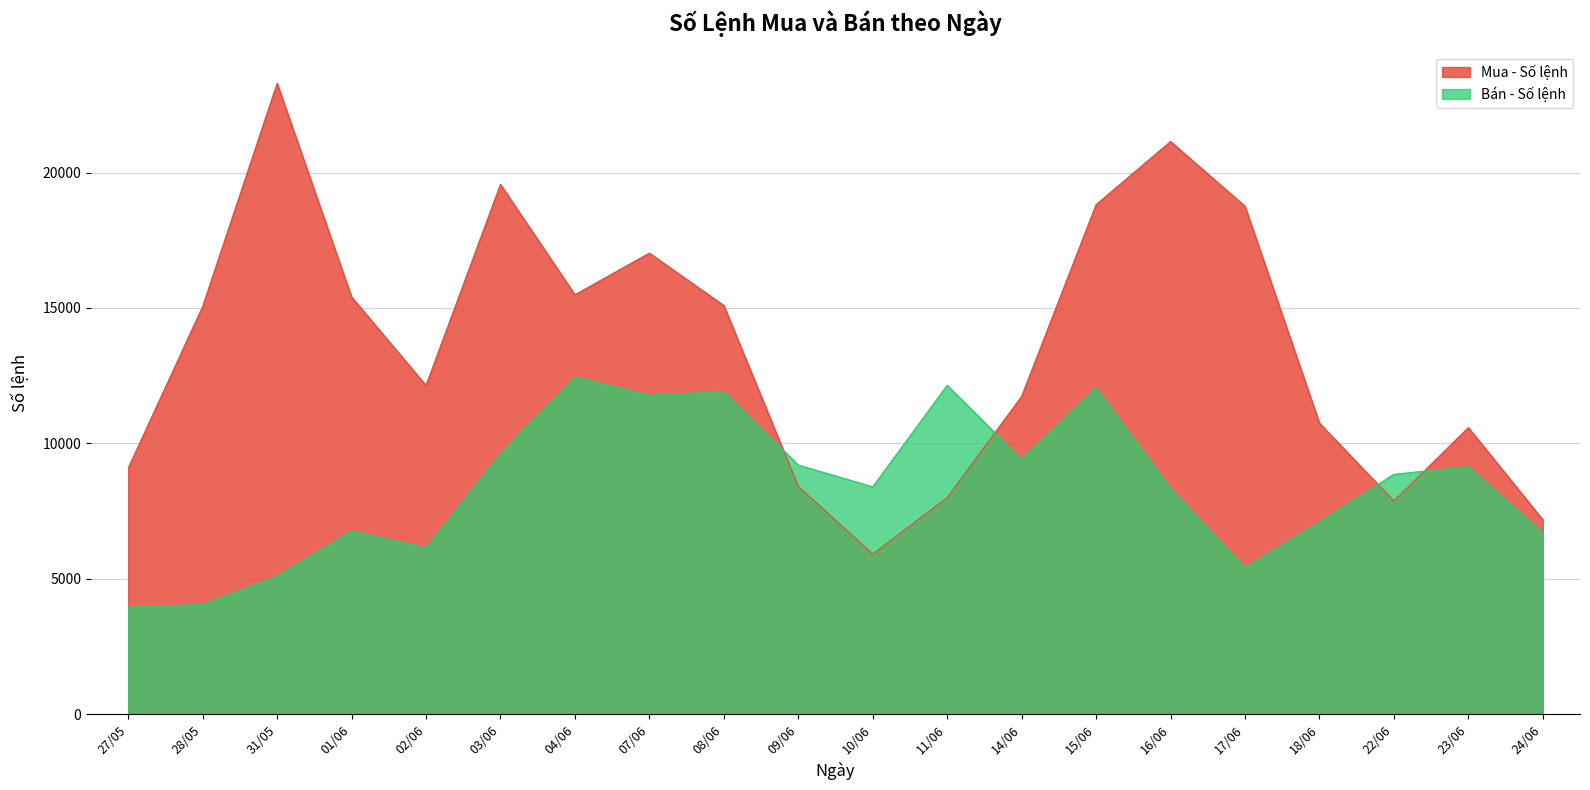

Which series ends up on top after the final intersection of Mua - Số lệnh and Bán - Số lệnh?

Mua - Số lệnh